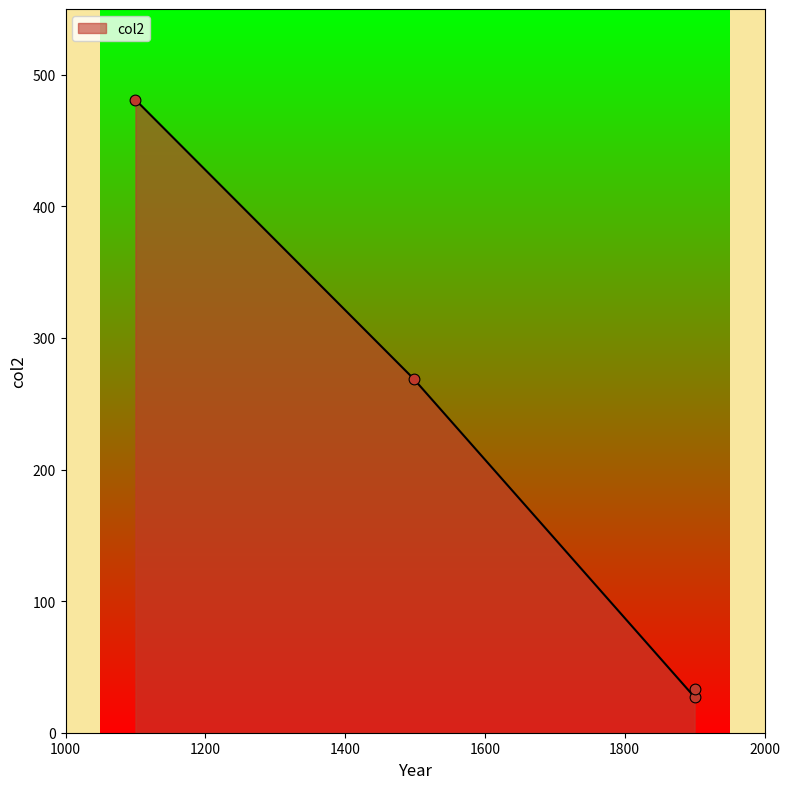

What is the change in value from 1900-01-01 to 1900-01-01?

-6